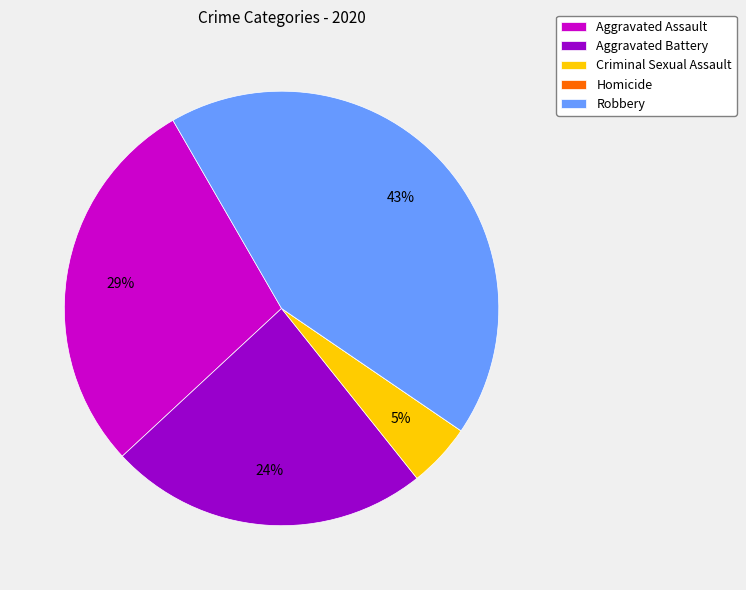

Which has a higher value, Criminal Sexual Assault or Aggravated Assault?

Aggravated Assault